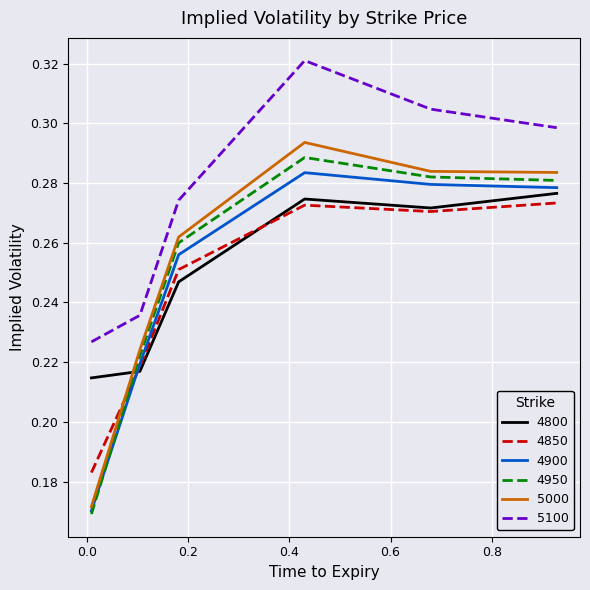

Does the chart display data point markers on the line(s)?

No